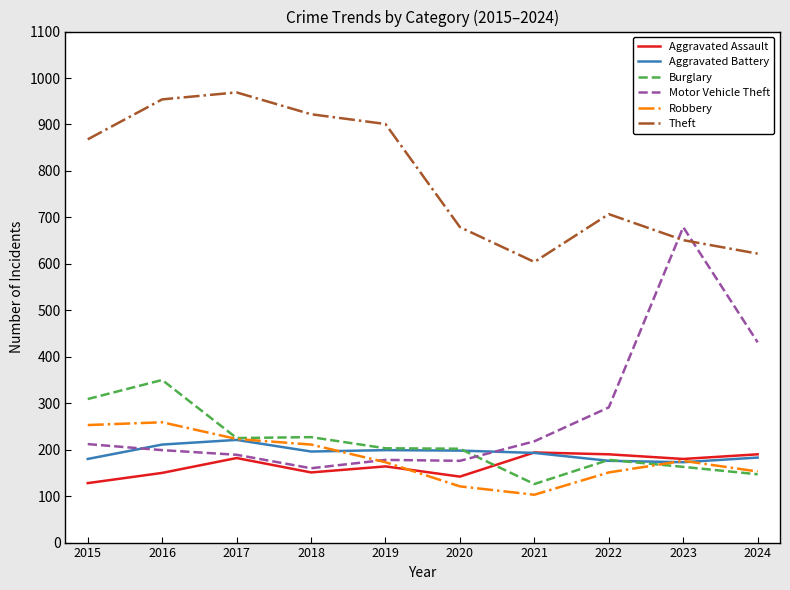

Which series has the largest range (max minus min)?

Motor Vehicle Theft